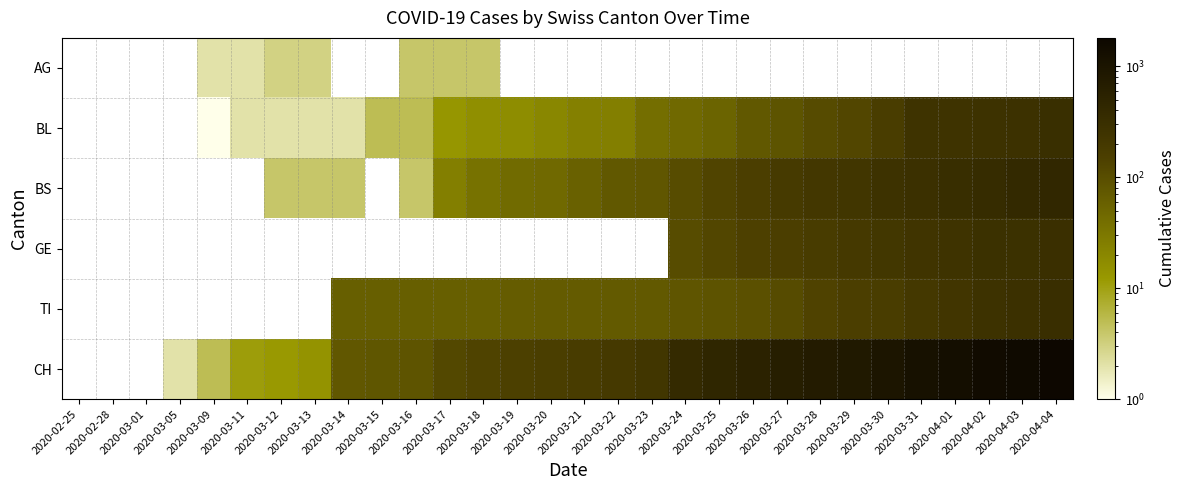

What value does the CH series have at 2020-04-03?

1599.0